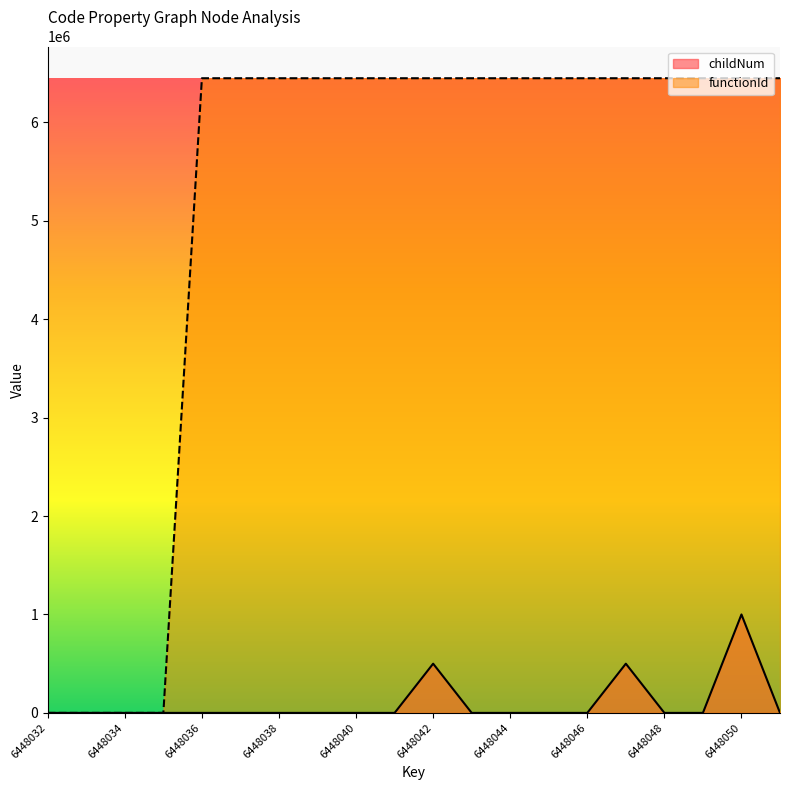

How many categories are shown in the chart?

20